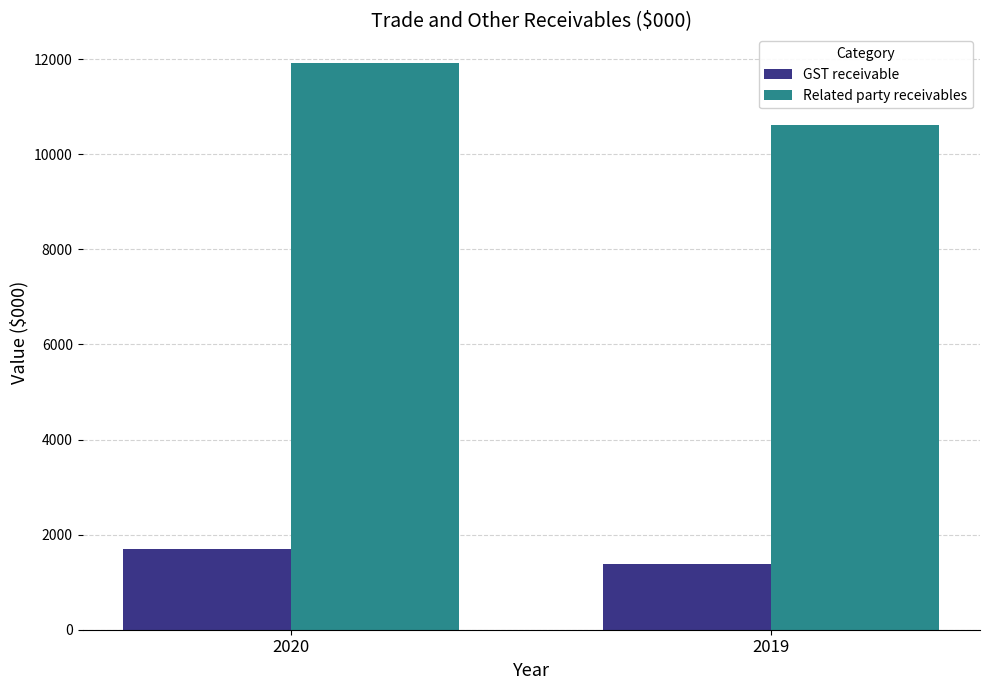

The value of Related party receivables at 2020 is 11927. True or false?

True